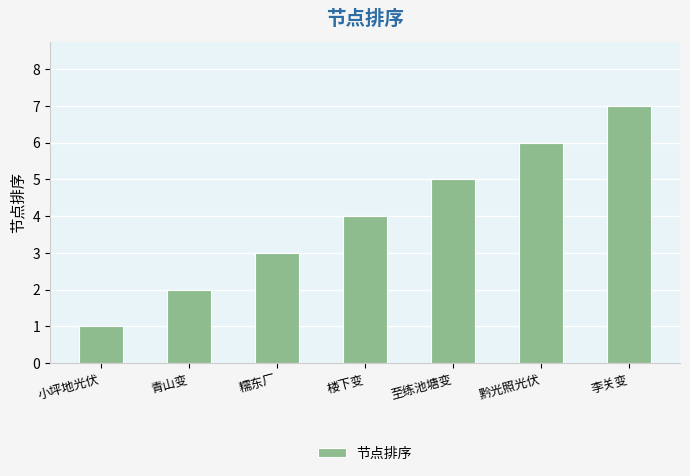

What is the greatest value displayed?

7